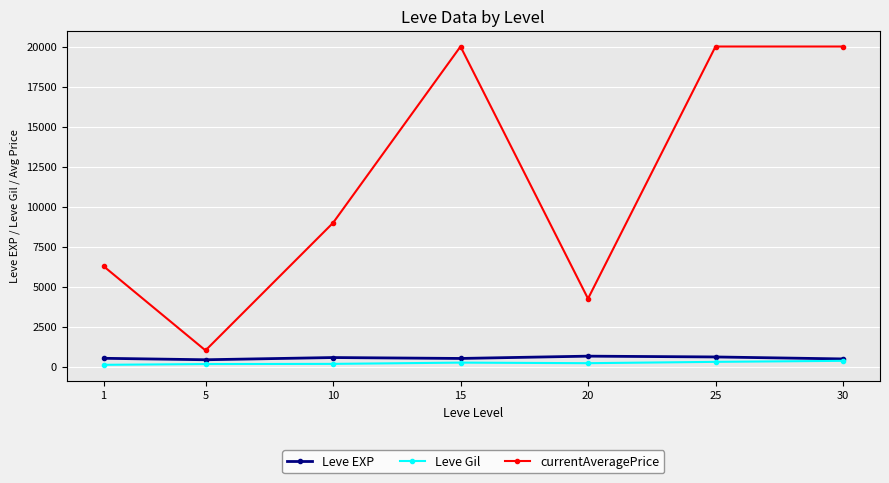

Which series has the largest total across all categories?

currentAveragePrice